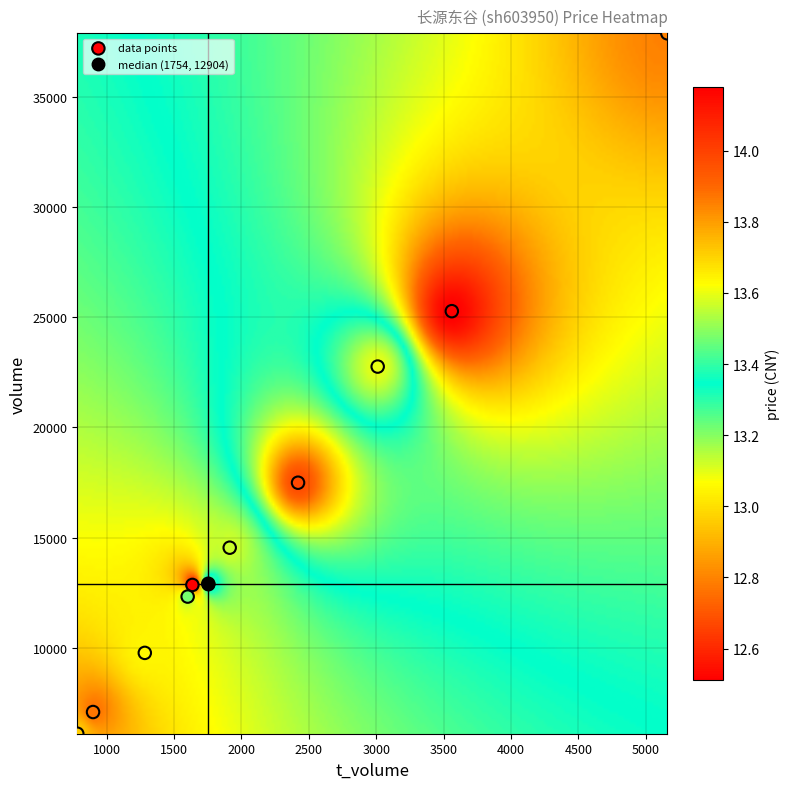

What Y value in the scatter plot is closest to 21994?

22763